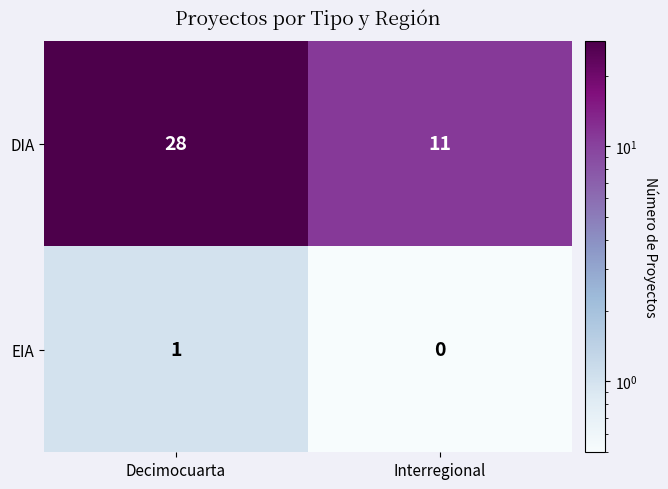

The value of EIA at Decimocuarta is 1. True or false?

True